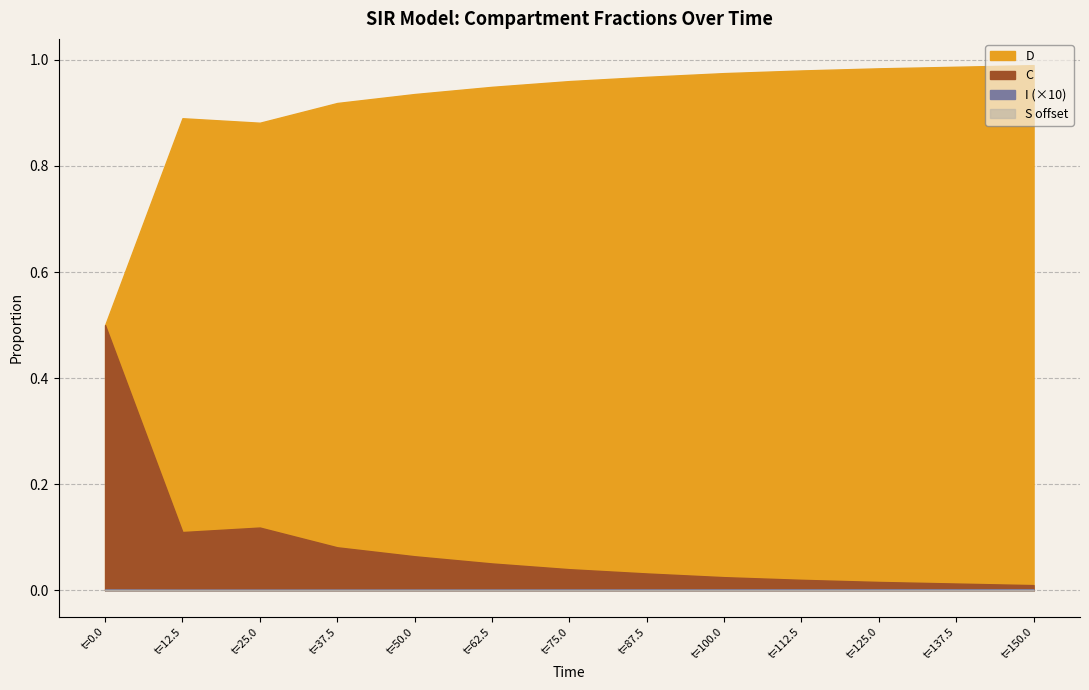

True or false: C has more than 2 interior local peaks.

False